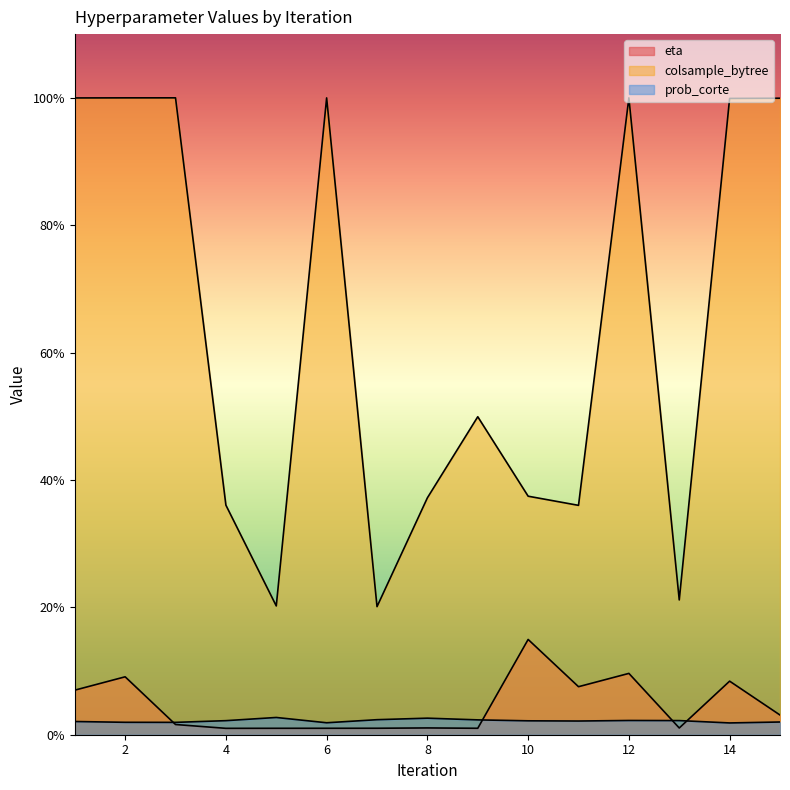

Rank the series by their maximum value, from highest to lowest.

colsample_bytree, eta, prob_corte